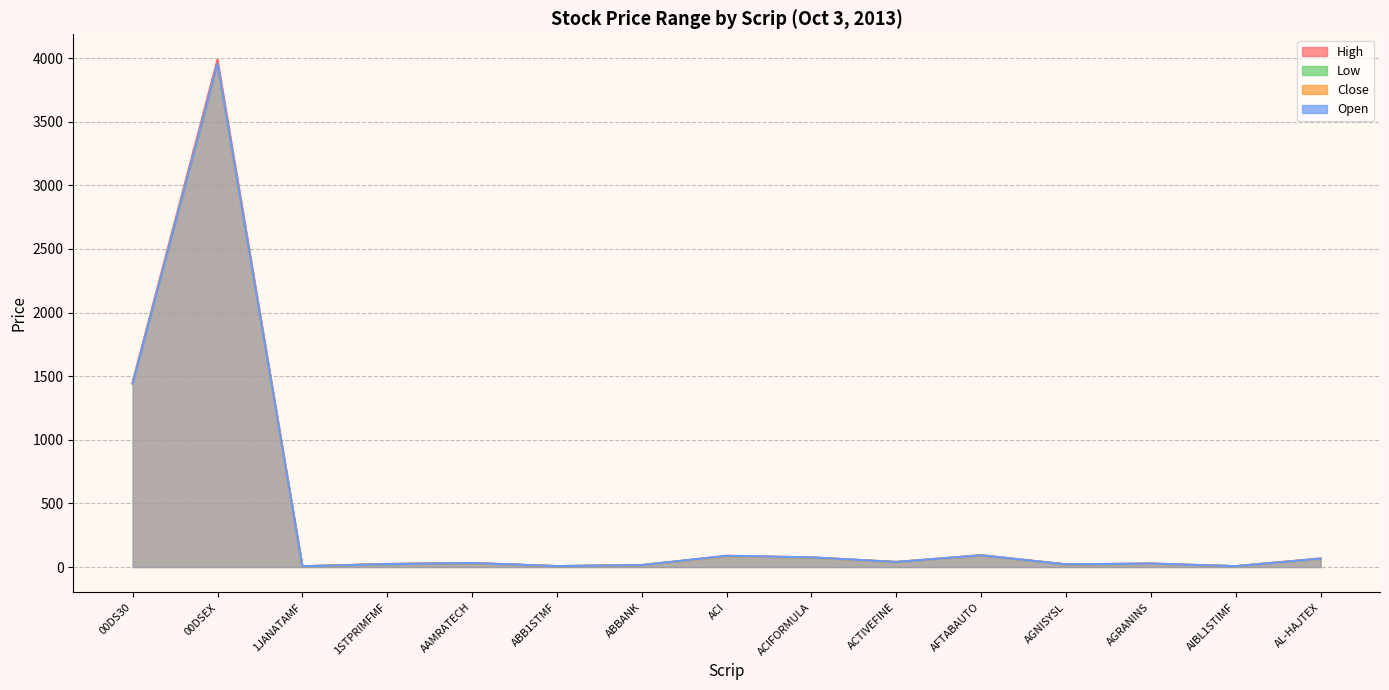

Between ABBANK and 00DSEX, which is larger?

00DSEX